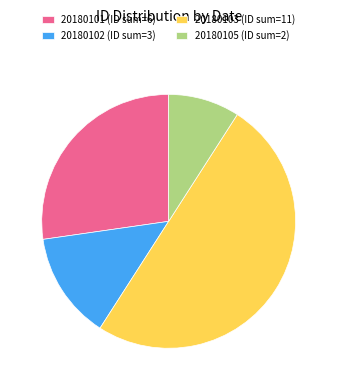

True or false: 20180105 (ID sum=2) accounts for 9% of the total.

True